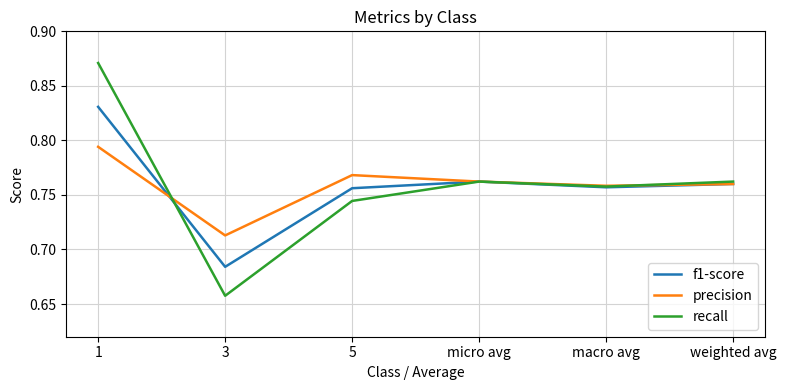

How many interior local peaks does the precision series have?

1